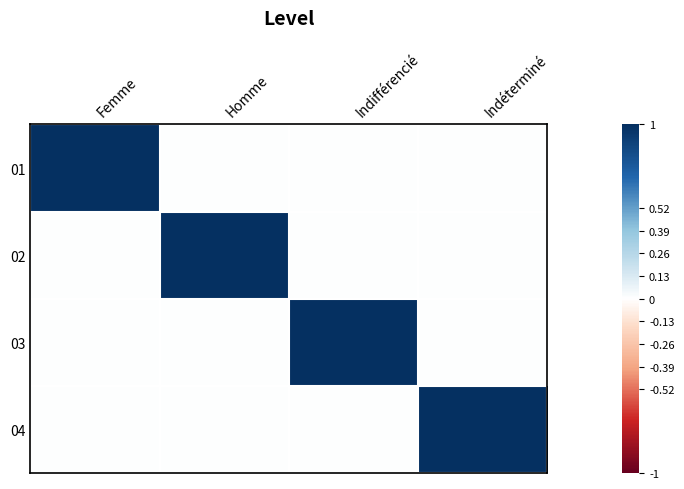

What is the greatest value displayed?

1